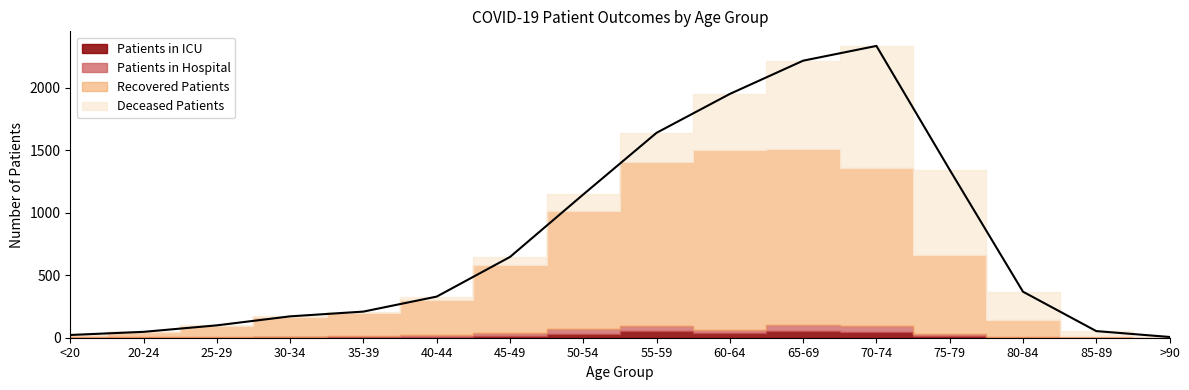

Where is Patients in ICU nearest to the value 26?

50-54